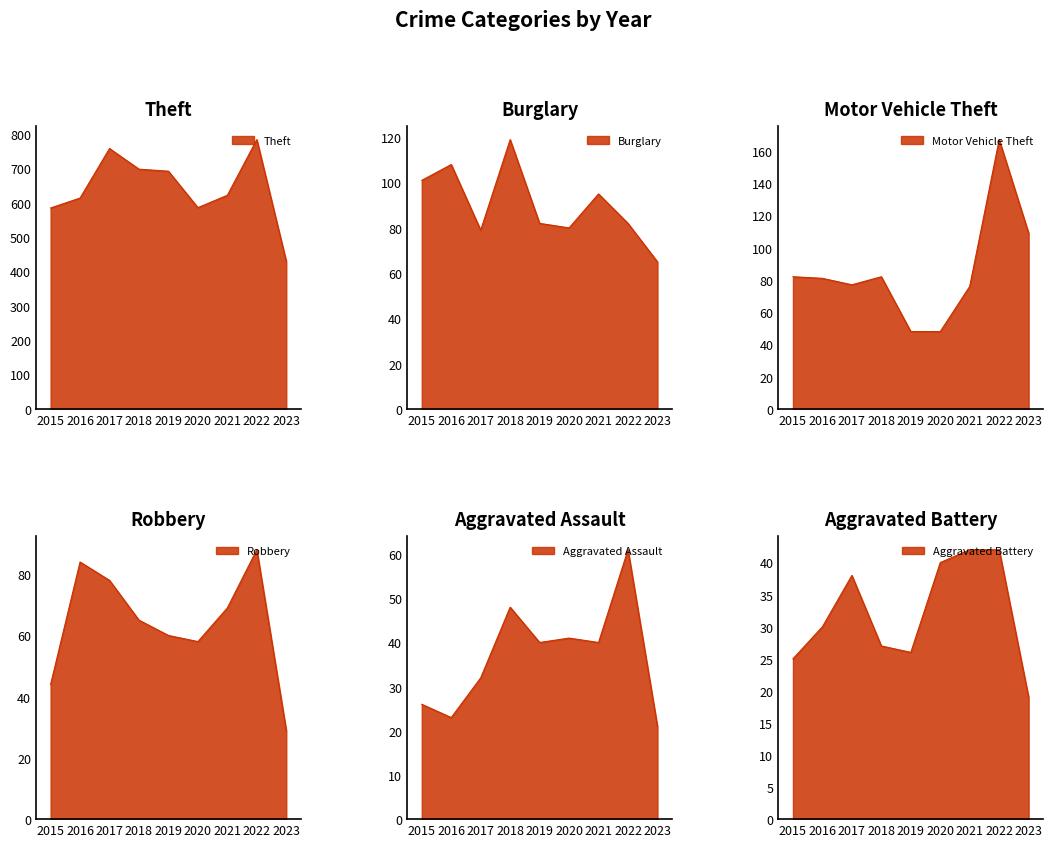

In Motor Vehicle Theft, how many points are higher than both neighbors (excluding endpoints)?

2